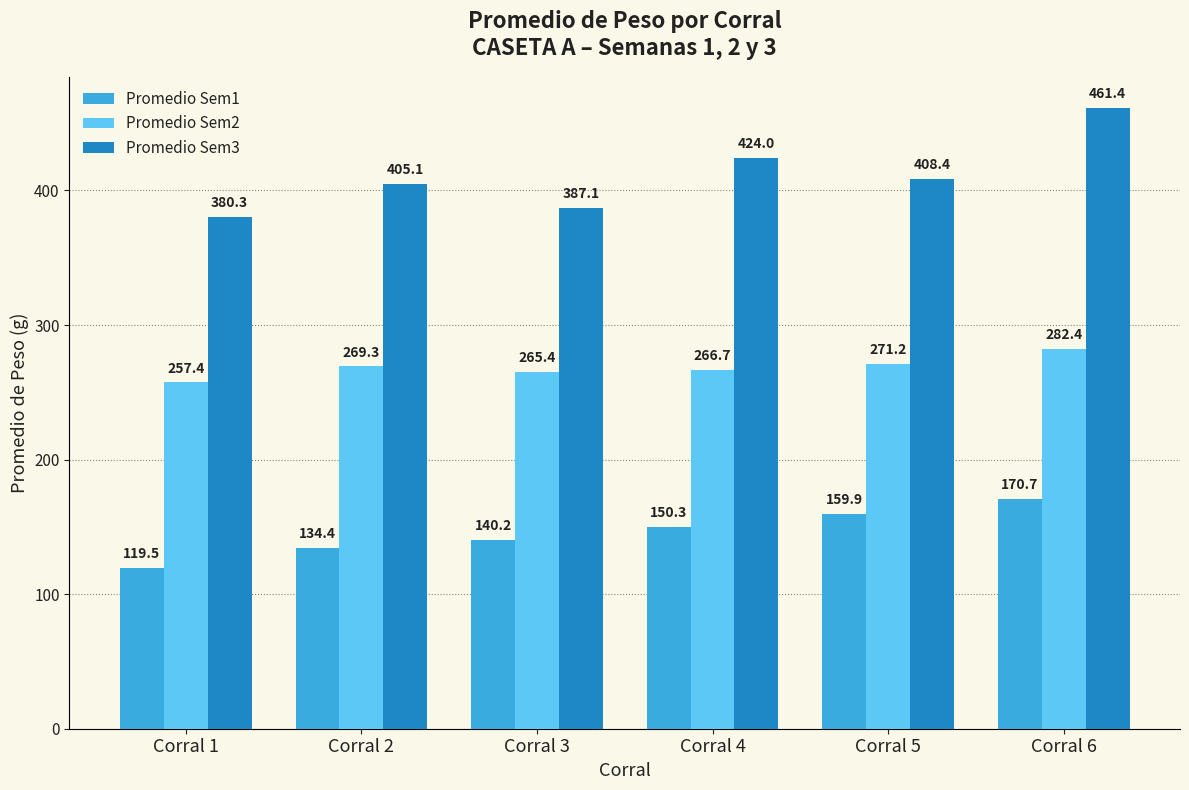

Which series has the widest spread of values?

Promedio Sem3